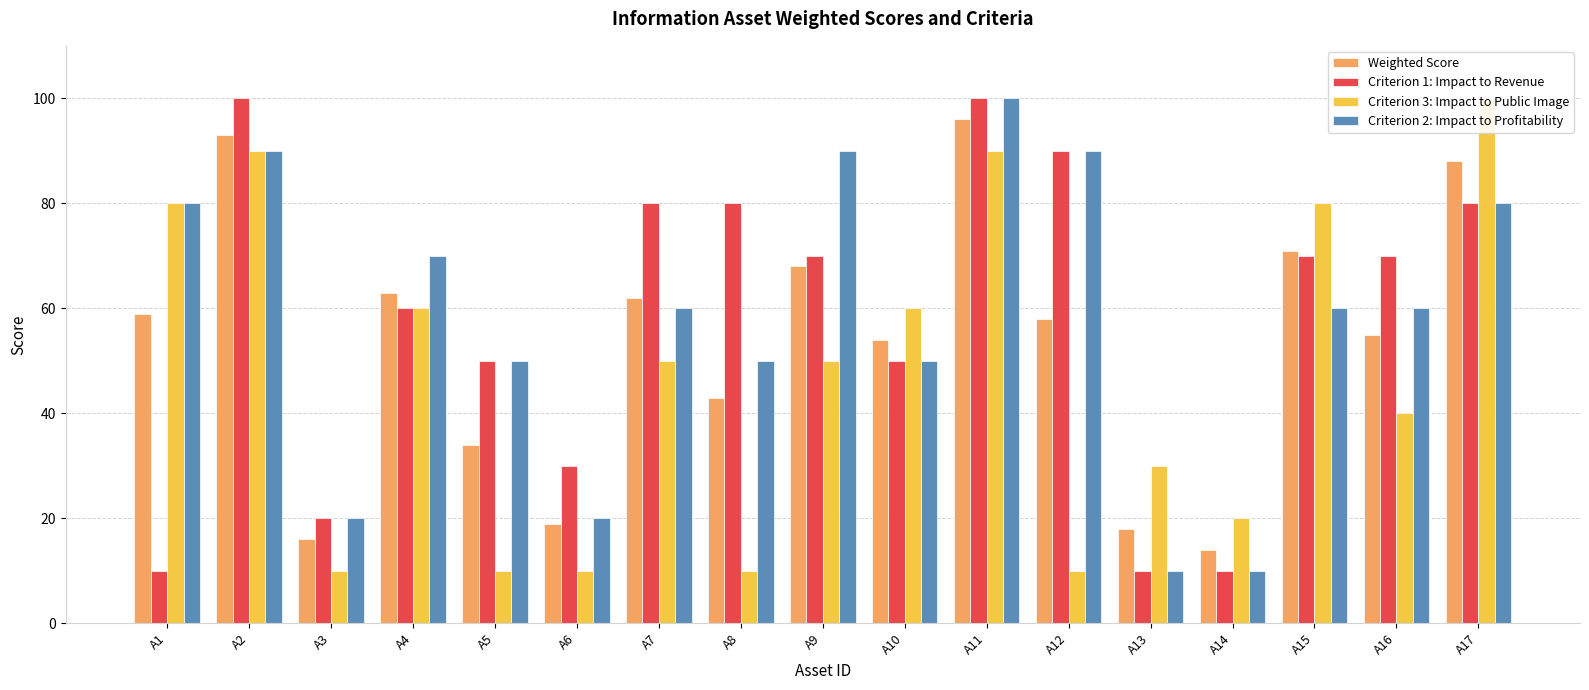

What are all the series names shown in the legend?

Weighted Score, Criterion 1: Impact to Revenue, Criterion 3: Impact to Public Image, Criterion 2: Impact to Profitability